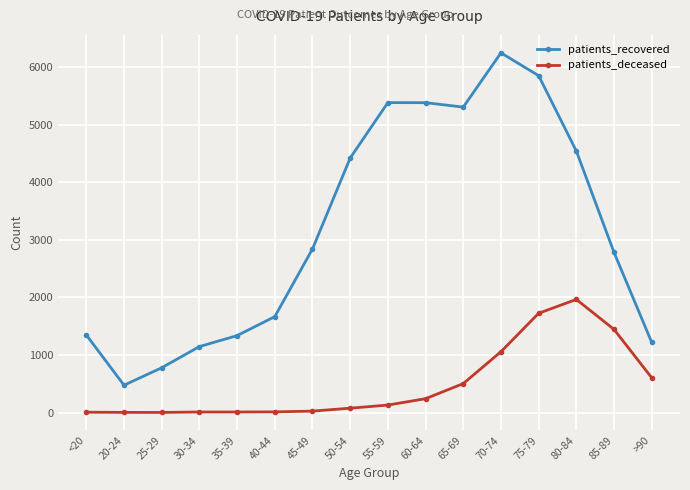

Count the number of data series in this chart.

2